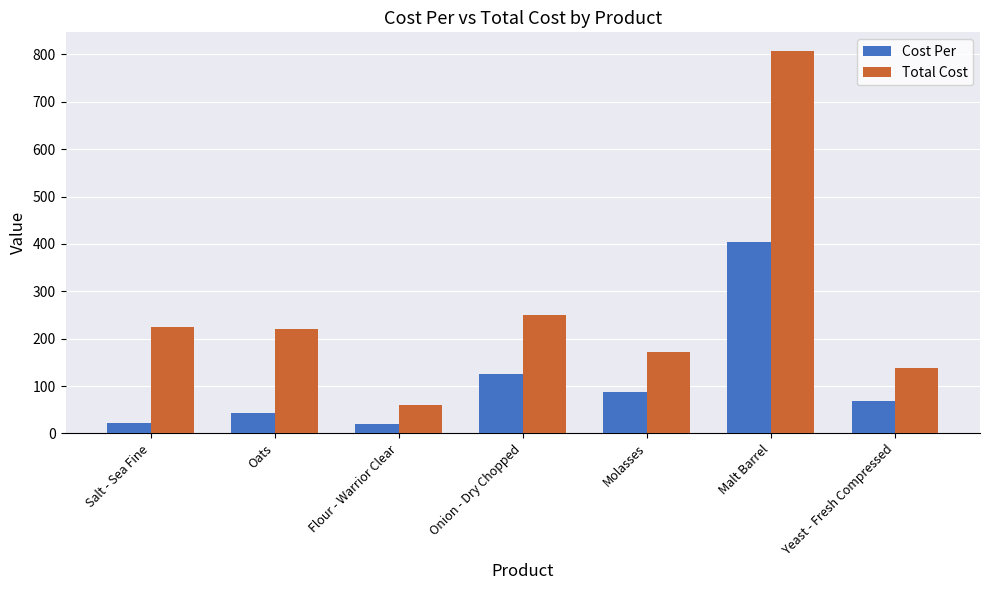

How many bars are there in each group?

2